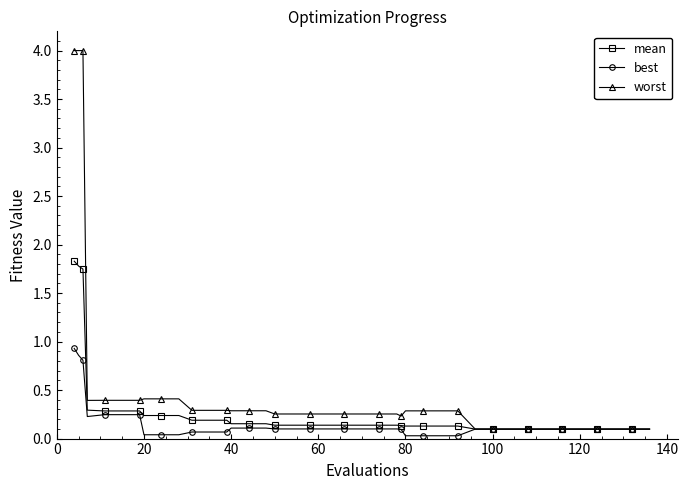

What is the maximum value shown in the chart?

4.0